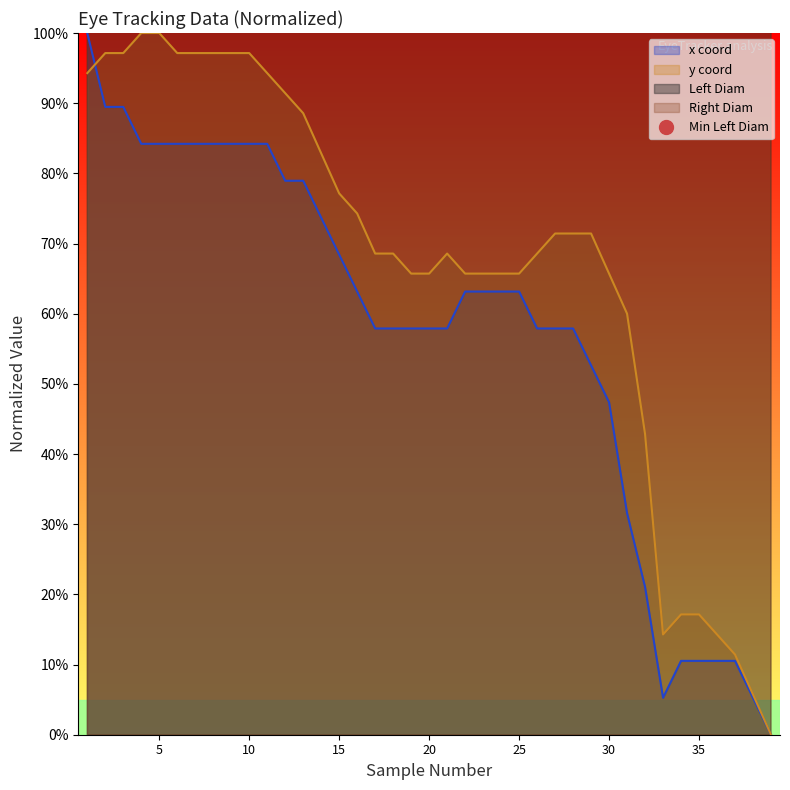

Reading left to right, list all the values displayed in this chart.

Left Diam: 1=4719.2	2=4719.2	3=4719.2	4=4719.2	5=4719.2	6=5286.6	7=5286.6	8=5286.6	9=4719.2	10=4719.2	11=4719.2	12=4719.2	13=4719.2	14=4719.2	15=4719.2	16=4719.2	17=4719.2	18=4719.2	19=4719.2	20=4719.2	21=4151.8	22=4151.8	23=4151.8	24=3584.5	25=3584.5	26=3584.5	27=3017.1	28=3017.1	29=3017.1	30=3017.1	31=3017.1	32=3017.1	33=3017.1	34=3017.1	35=2449.7	36=2449.7	37=2449.7	38=2449.7	39=2449.7
Right Diam: 1=4690.3	2=4690.3	3=4690.3	4=4690.3	5=4690.3	6=4690.3	7=4690.3	8=4690.3	9=4690.3	10=5234.5	11=4690.3	12=4690.3	13=4690.3	14=4690.3	15=4690.3	16=4690.3	17=4690.3	18=4690.3	19=4690.3	20=4690.3	21=4146.1	22=4146.1	23=4146.1	24=3601.8	25=3601.8	26=3057.6	27=3057.6	28=3057.6	29=2513.4	30=2513.4	31=2513.4	32=2513.4	33=2513.4	34=2513.4	35=2513.4	36=2513.4	37=2513.4	38=2513.4	39=3057.6
x coord: 1=100.0	2=89.5	3=89.5	4=84.2	5=84.2	6=84.2	7=84.2	8=84.2	9=84.2	10=84.2	11=84.2	12=78.9	13=78.9	14=73.7	15=68.4	16=63.2	17=57.9	18=57.9	19=57.9	20=57.9	21=57.9	22=63.2	23=63.2	24=63.2	25=63.2	26=57.9	27=57.9	28=57.9	29=52.6	30=47.4	31=31.6	32=21.1	33=5.3	34=10.5	35=10.5	36=10.5	37=10.5	38=5.3	39=0.0
y coord: 1=94.3	2=97.1	3=97.1	4=100.0	5=100.0	6=97.1	7=97.1	8=97.1	9=97.1	10=97.1	11=94.3	12=91.4	13=88.6	14=82.9	15=77.1	16=74.3	17=68.6	18=68.6	19=65.7	20=65.7	21=68.6	22=65.7	23=65.7	24=65.7	25=65.7	26=68.6	27=71.4	28=71.4	29=71.4	30=65.7	31=60.0	32=42.9	33=14.3	34=17.1	35=17.1	36=14.3	37=11.4	38=5.7	39=0.0